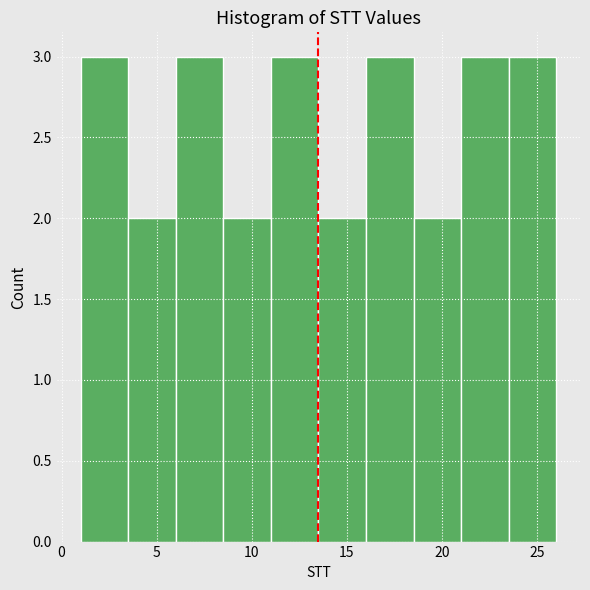

Reading left to right, list every bar in this chart as the range it spans on the x-axis followed by its height. The values are not printed on the chart, so give them approximately, as read against the axis.

1.0 to 3.5: 3
3.5 to 6.0: 2
6.0 to 8.5: 3
8.5 to 11.0: 2
11.0 to 13.5: 3
13.5 to 16.0: 2
16.0 to 18.5: 3
18.5 to 21.0: 2
21.0 to 23.5: 3
23.5 to 26.0: 3